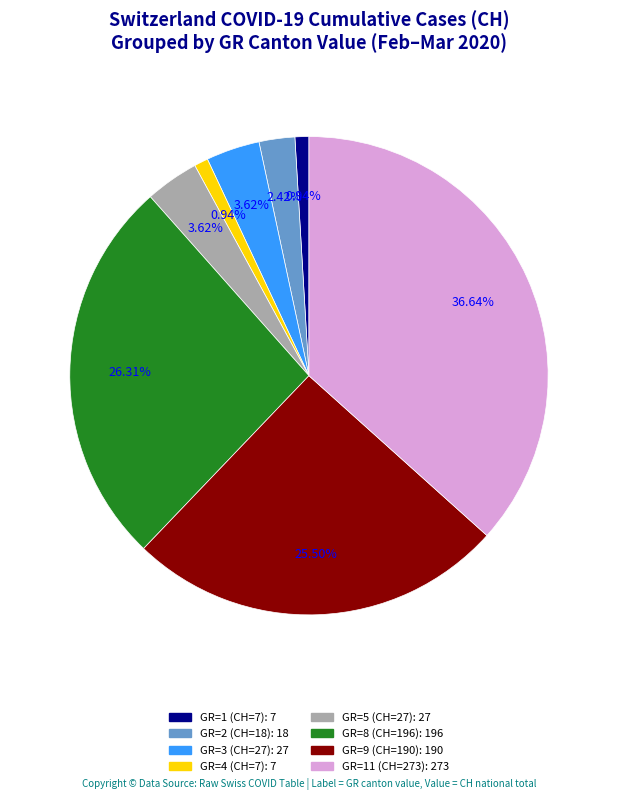

Is there a majority slice in this chart?

No